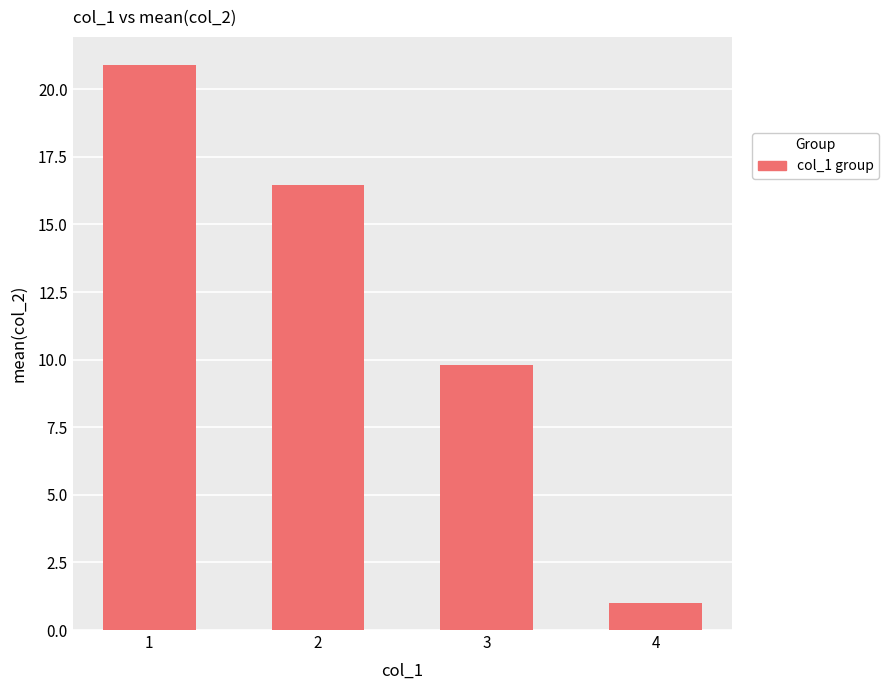

Which label corresponds to the smallest value in the chart?

4